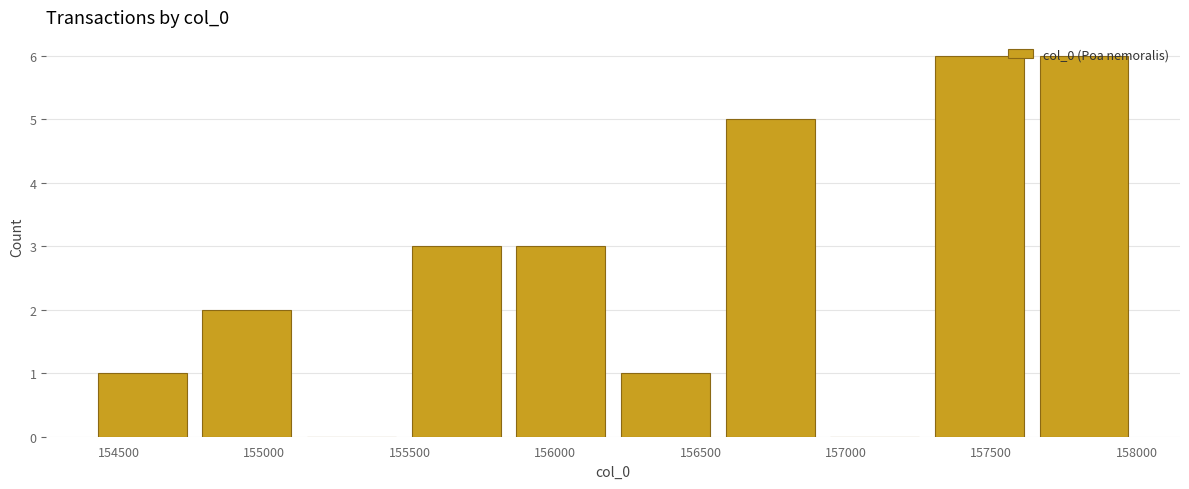

What is the height of the bar covering 155850 to 156200 on the x-axis? Neither the bar edges nor the heights are printed on the chart, so give them approximately, as read against the axes.

3